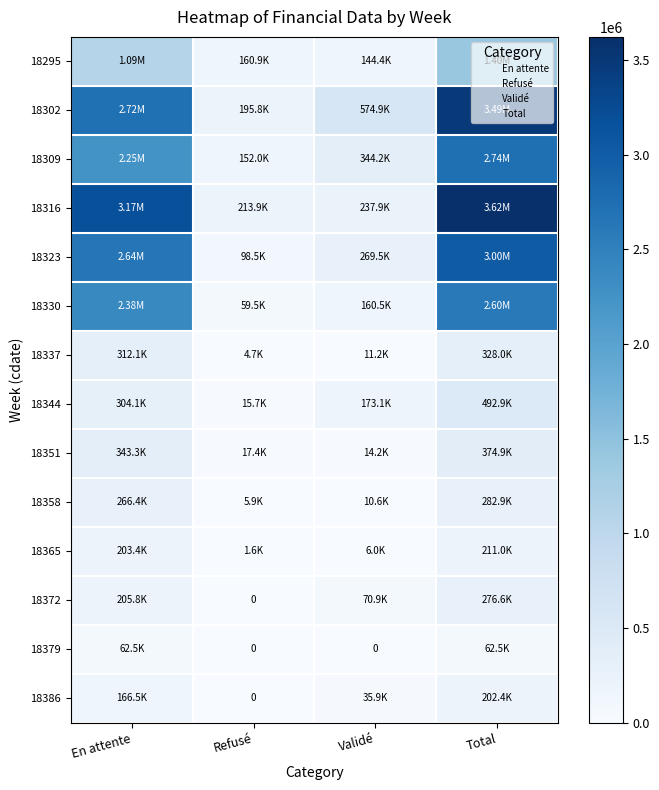

At Total, list the series in order from largest to smallest.

18316, 18302, 18323, 18309, 18330, 18295, 18344, 18351, 18337, 18358, 18372, 18365, 18386, 18379